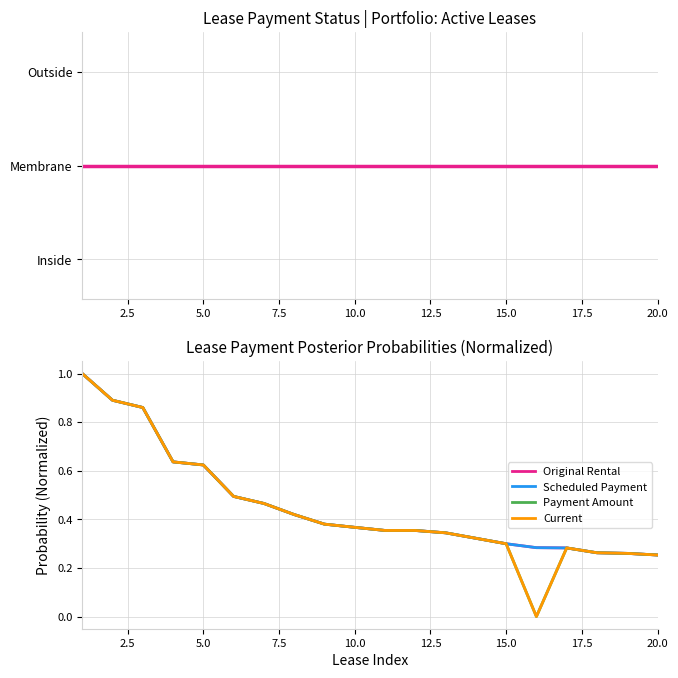

Does the chart have visible grid lines?

Yes